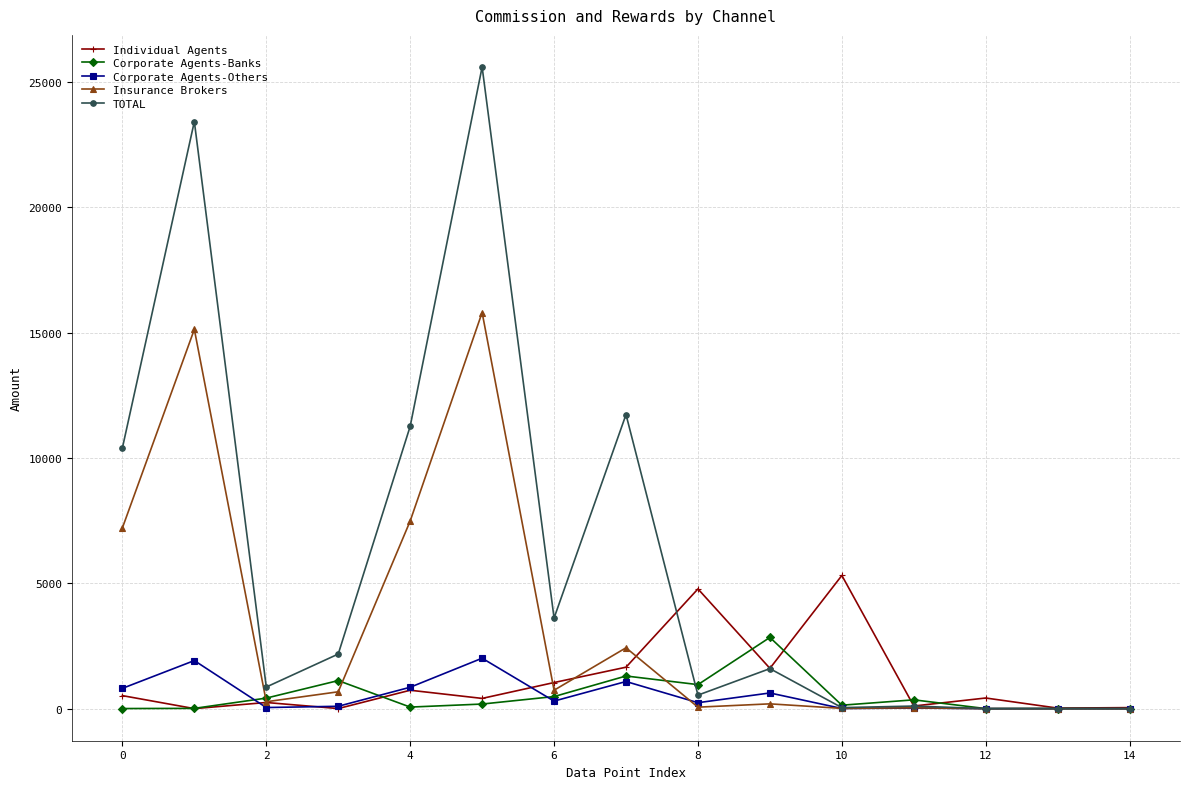

What is the greatest value displayed?

25592